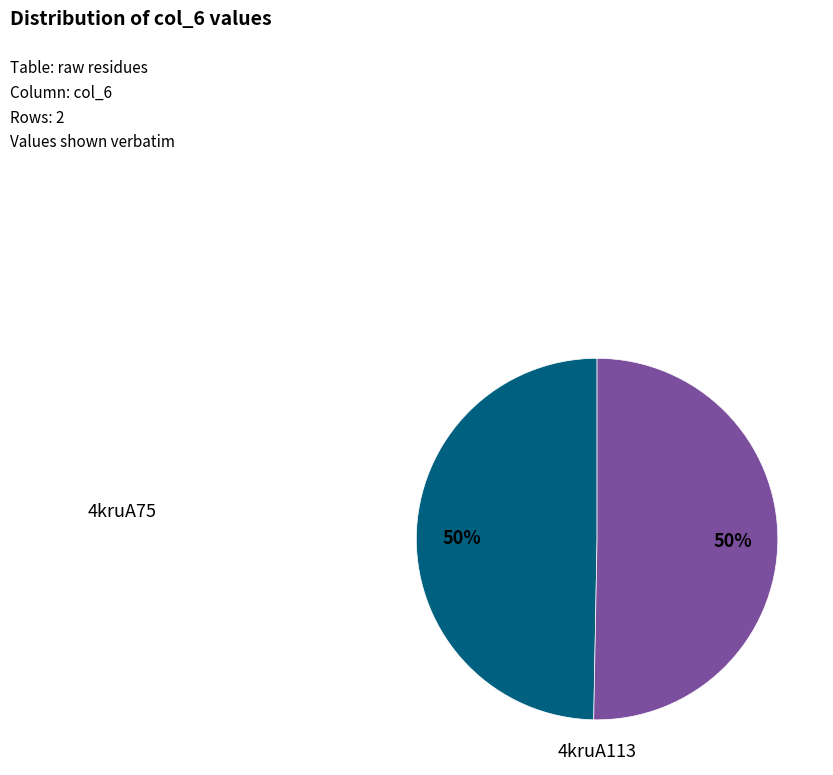

To the nearest percent, what is the average slice percentage?

50%